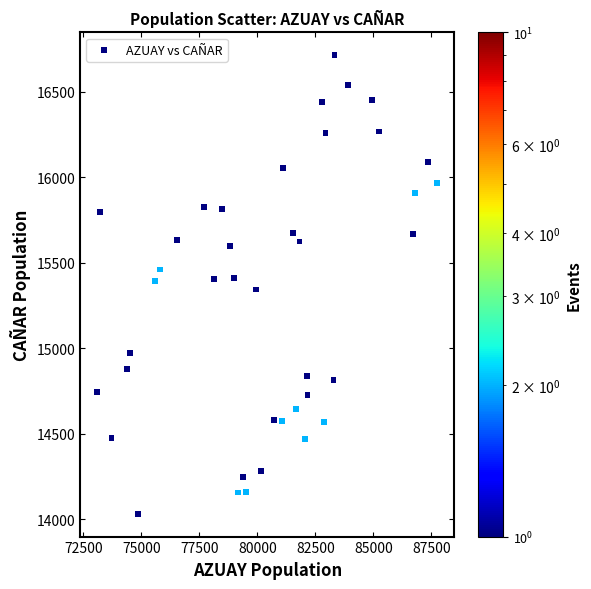

What is the range of Y values (max minus min)?

2681